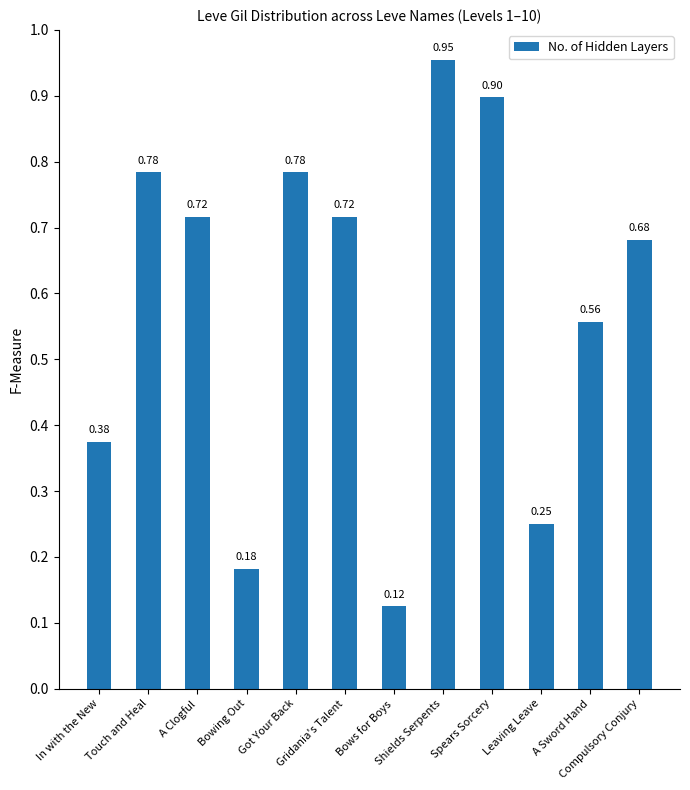

The value at Touch and Heal is 0.8. True or false?

True